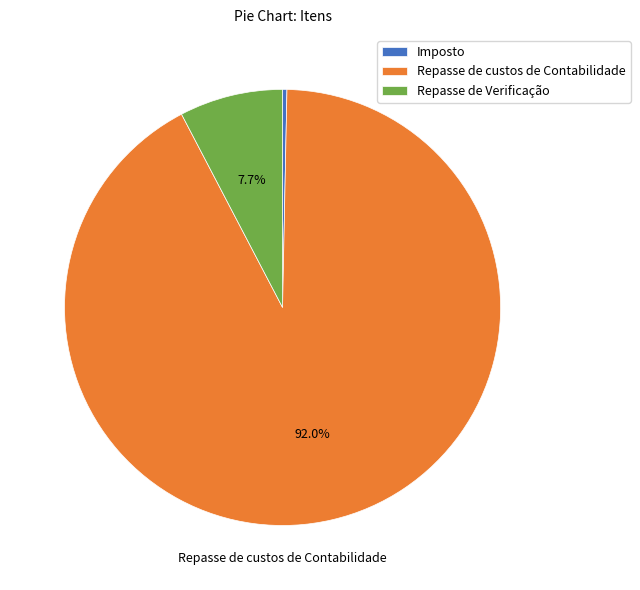

True or false: Repasse de Verificação accounts for 8% of the total.

True